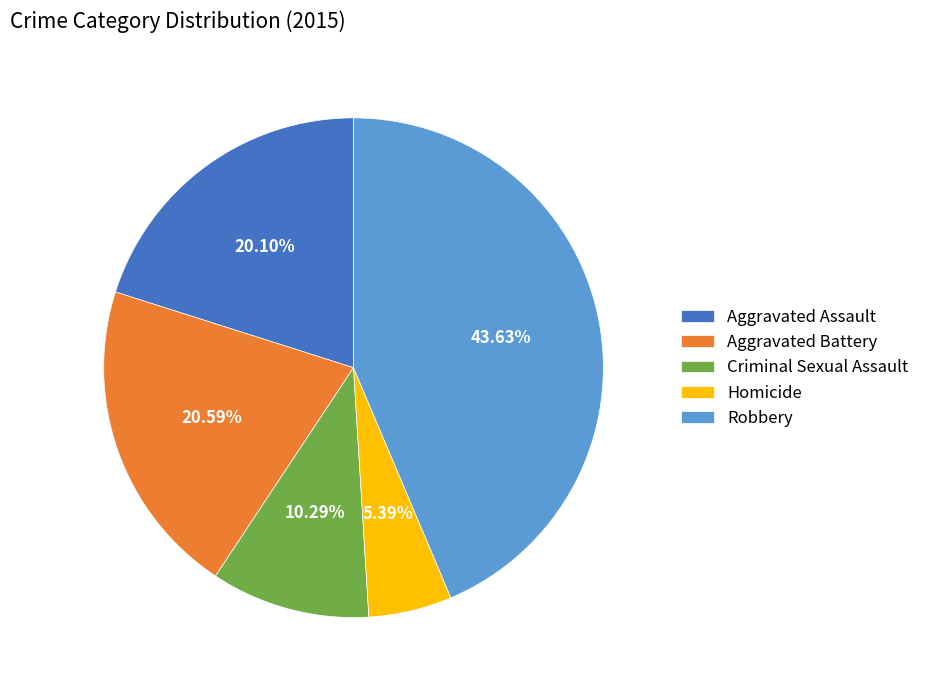

How many slices are in this pie chart?

5